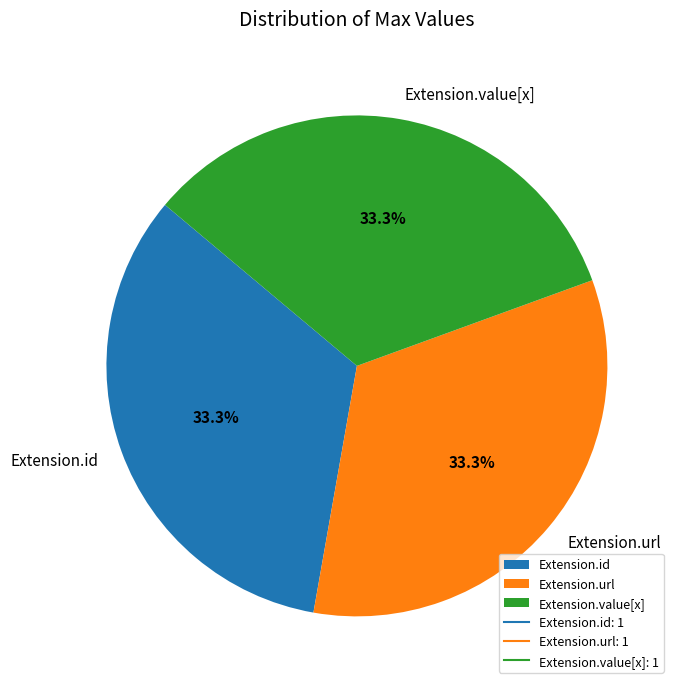

What percentage is NOT represented by Extension.url?

66.7%